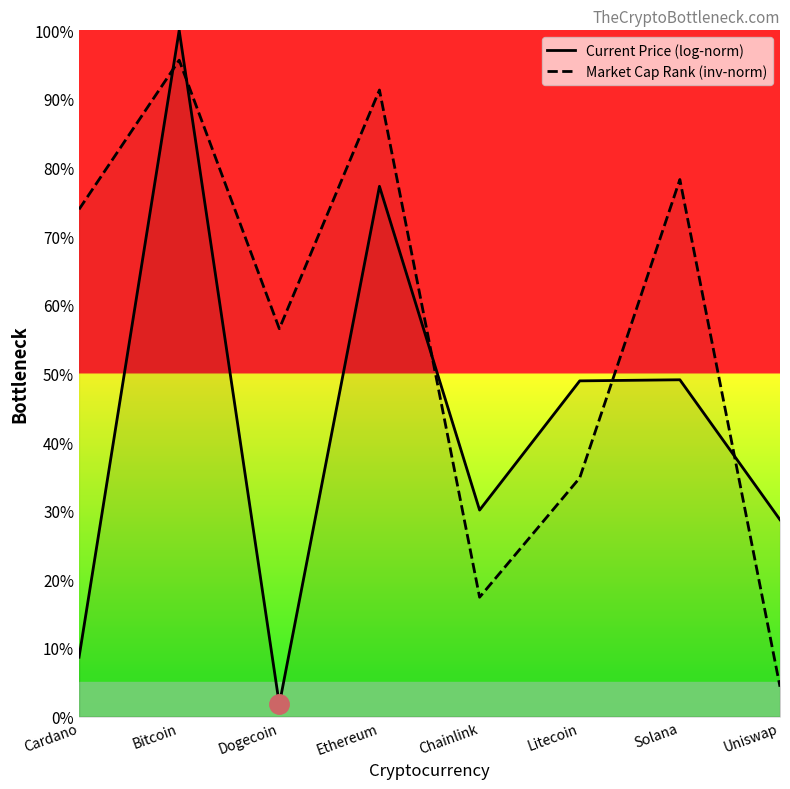

Rank the series by their maximum value, from highest to lowest.

Current Price (log-norm), Market Cap Rank (inv-norm)